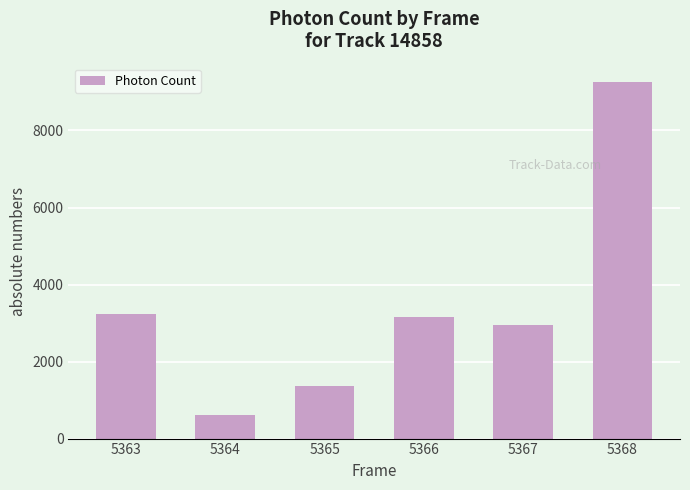

What is the smallest value displayed?

610.4